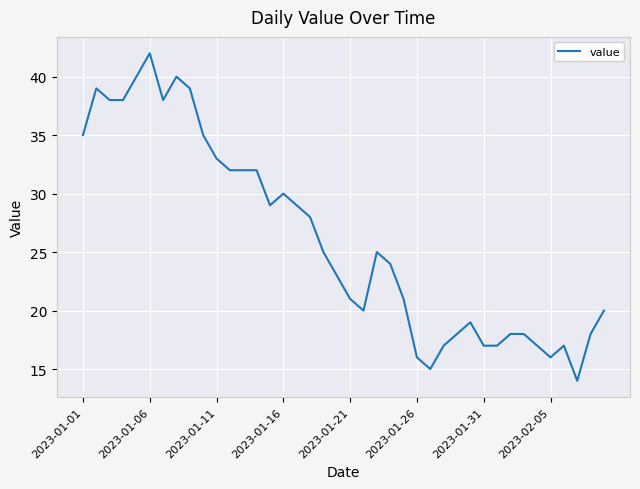

What is the minimum value shown in the chart?

14